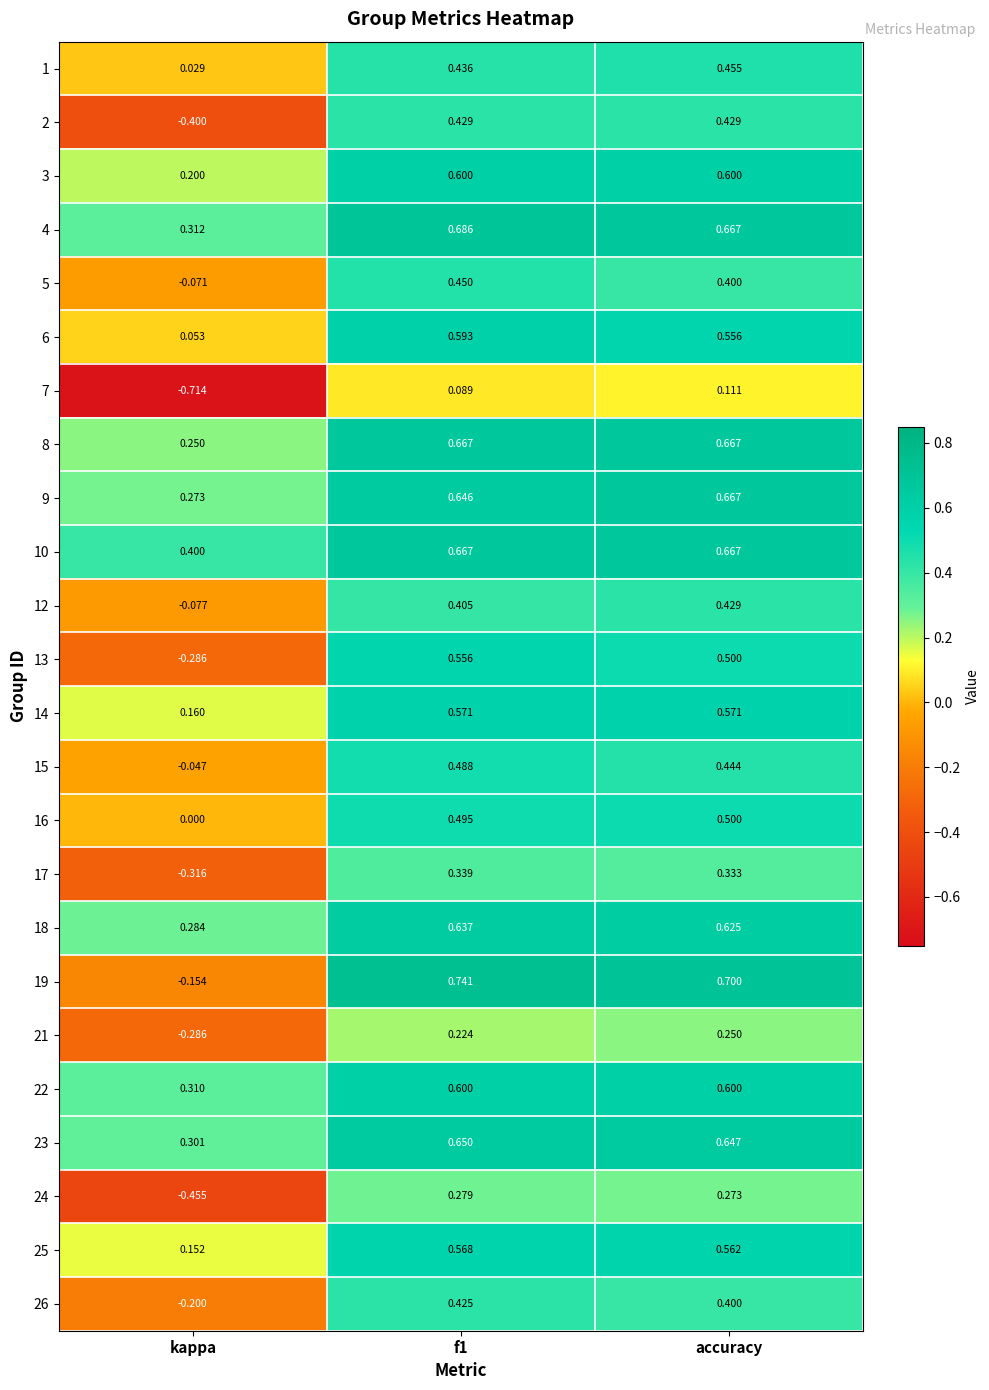

Is the value of 12 at kappa greater than the value of 25 at accuracy?

No